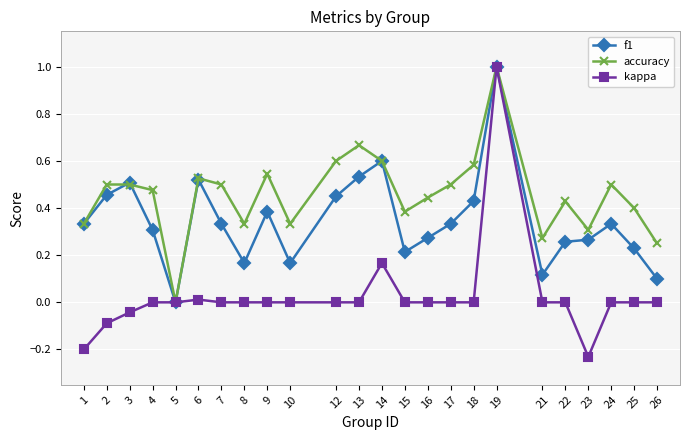

True or false: accuracy has more than 0 points higher than both neighbors.

True